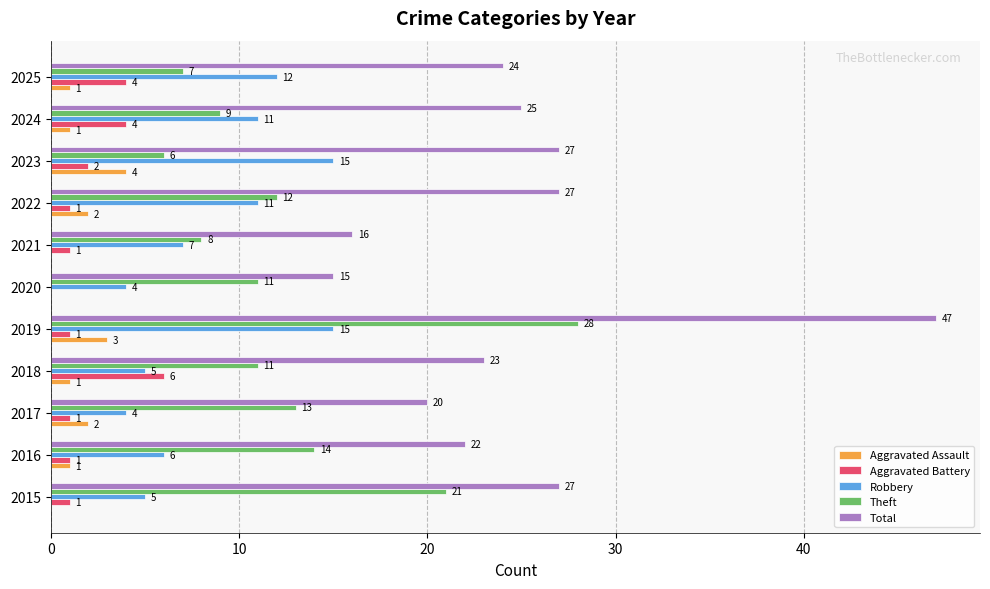

What is the approximate value of Total at 2020, to the nearest 5?

15